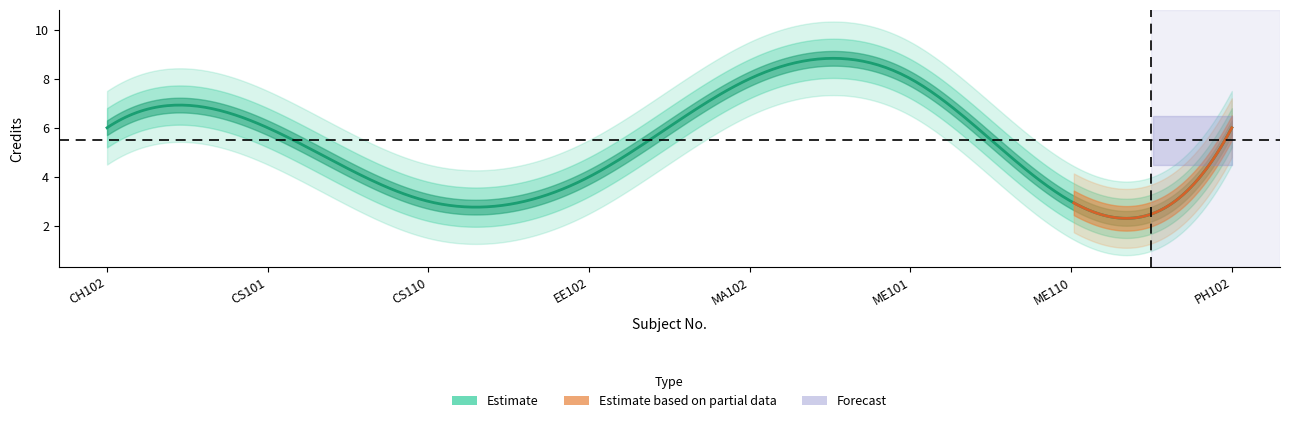

What position from the left is CH102?

1